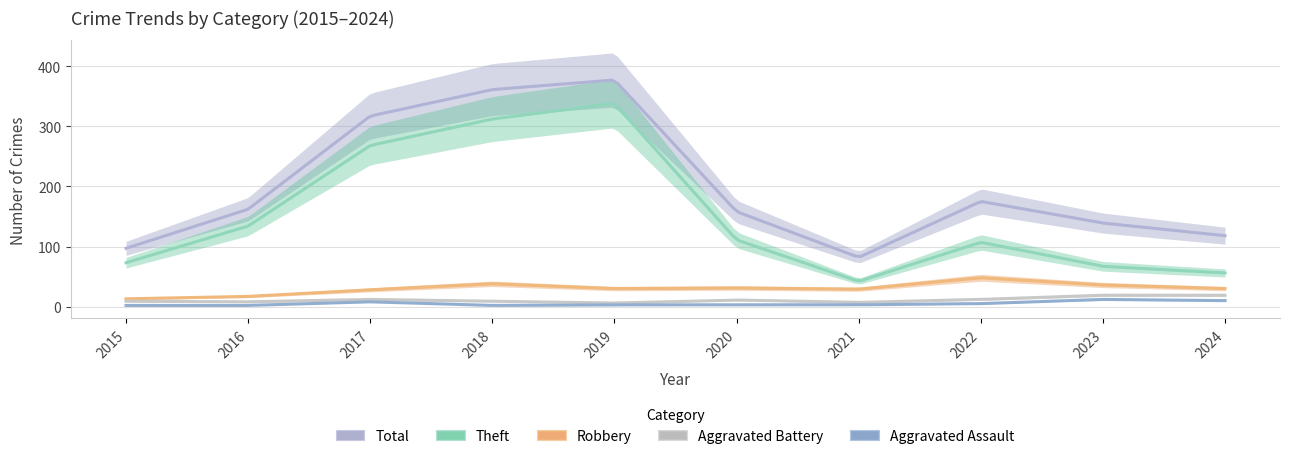

Reading left to right, what are all the values shown in this chart?

Theft: 2015=73	2016=134	2017=268	2018=312	2019=338	2020=111	2021=42	2022=107	2023=67	2024=56
Robbery: 2015=13	2016=17	2017=28	2018=38	2019=30	2020=31	2021=29	2022=48	2023=36	2024=30
Aggravated Battery: 2015=9	2016=8	2017=12	2018=9	2019=6	2020=11	2021=7	2022=12	2023=19	2024=19
Aggravated Assault: 2015=2	2016=2	2017=8	2018=2	2019=3	2020=3	2021=3	2022=5	2023=12	2024=10
Total: 2015=97	2016=162	2017=317	2018=361	2019=377	2020=158	2021=82	2022=175	2023=139	2024=118